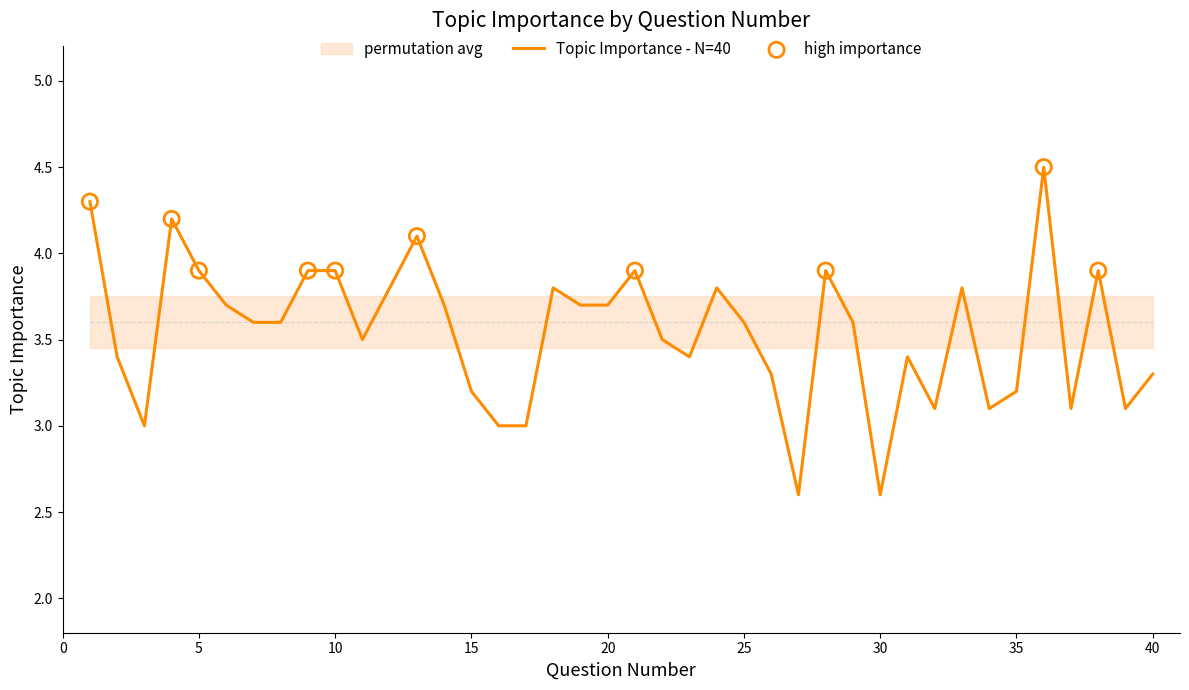

What is the change in value from 17 to 29?

+0.6